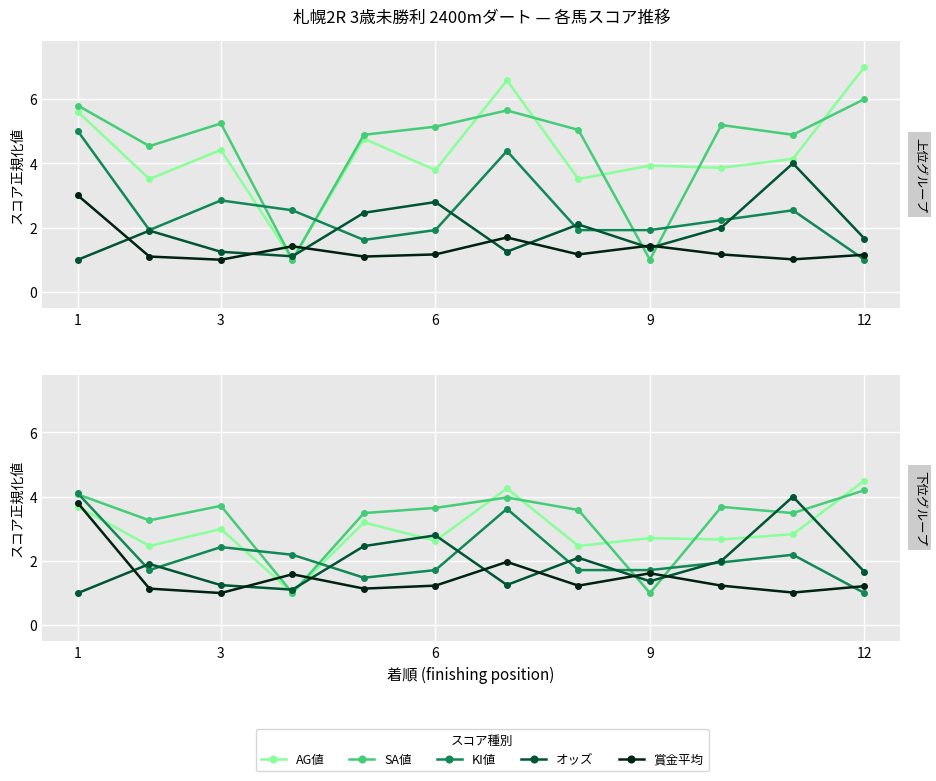

Is it true that KI値 equals 1.7 at 6?

True